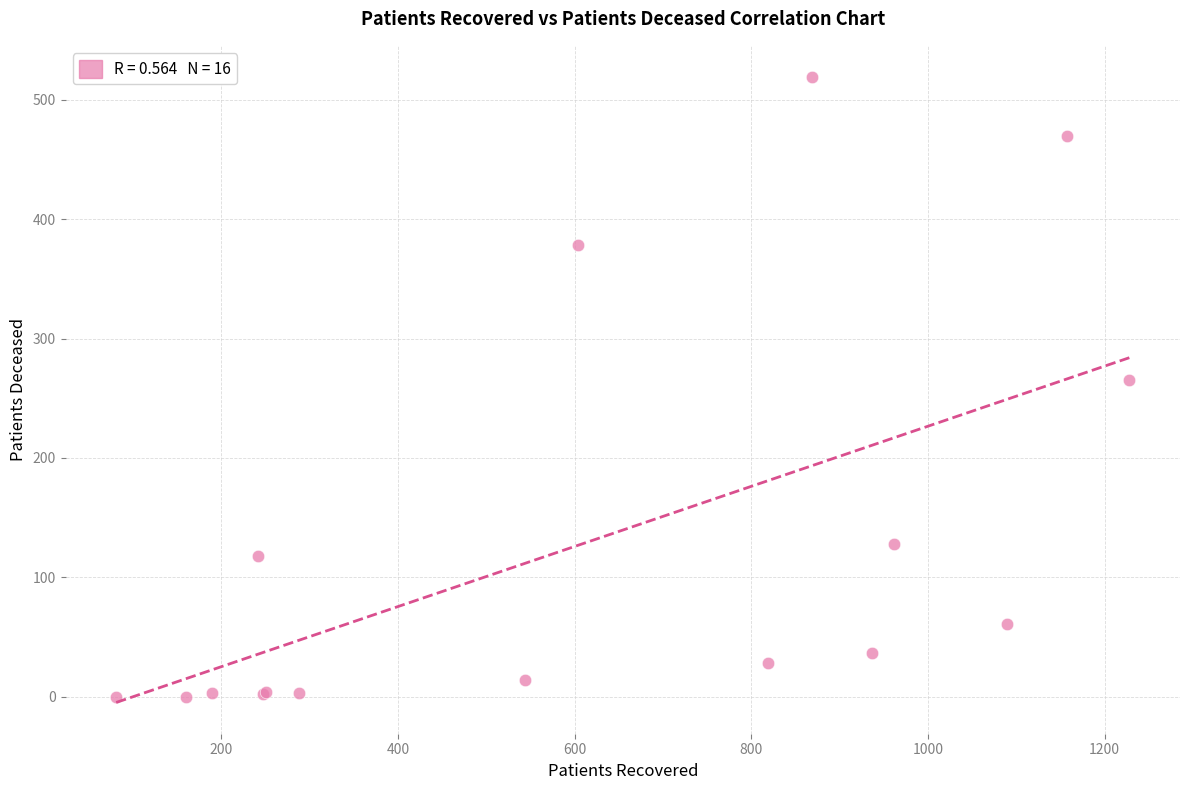

What Y value in the scatter plot is closest to 259?

265